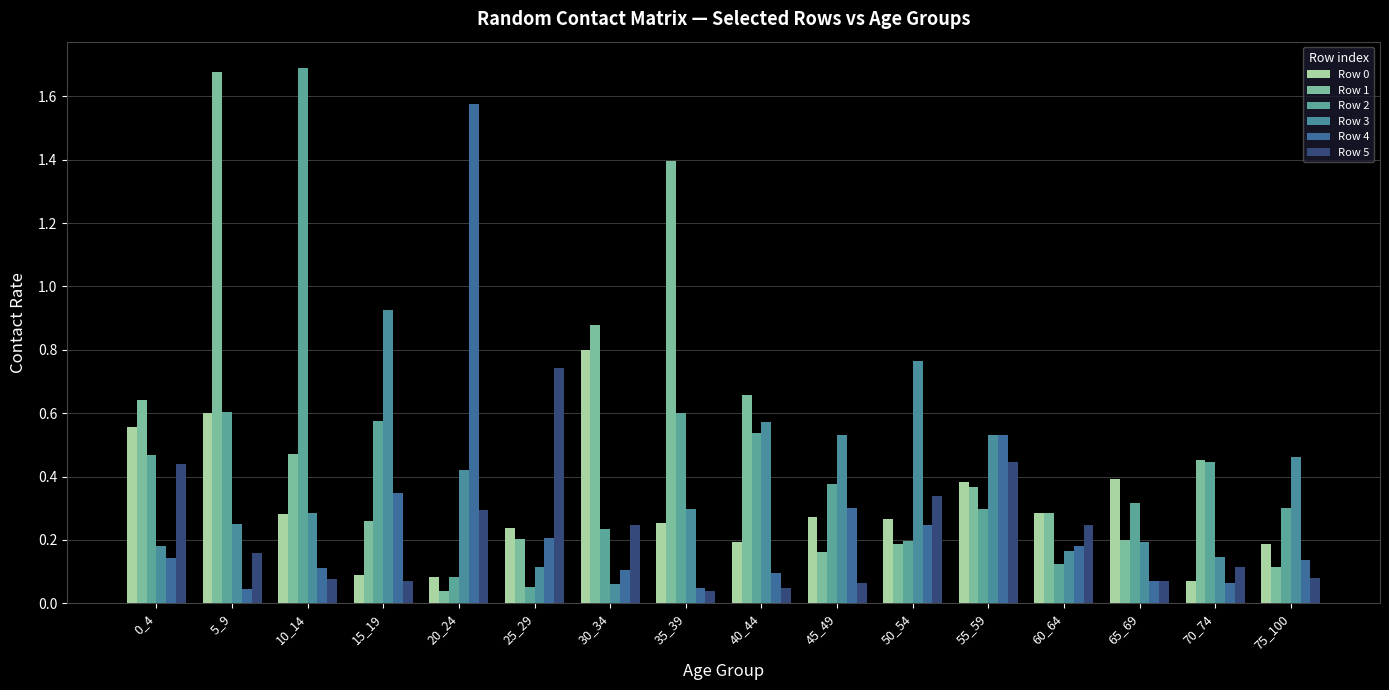

At which label is Row 3 closest to 0?

30_34